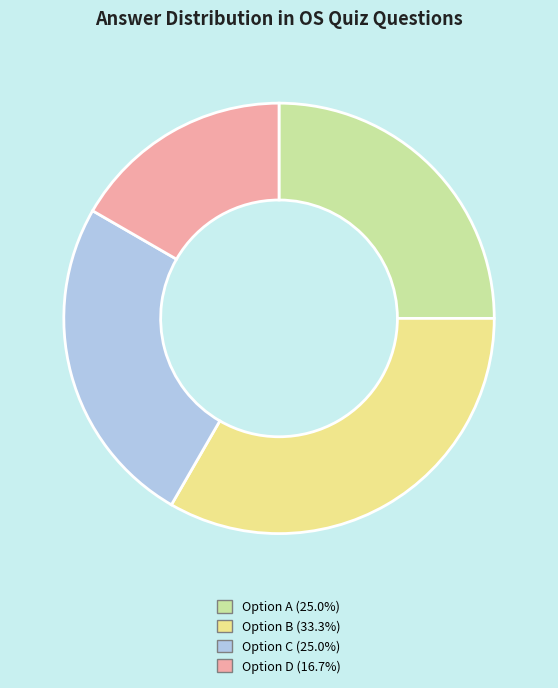

Approximately how many times larger is the value at Option D (16.7%) compared to Option C (25.0%)?

0.7